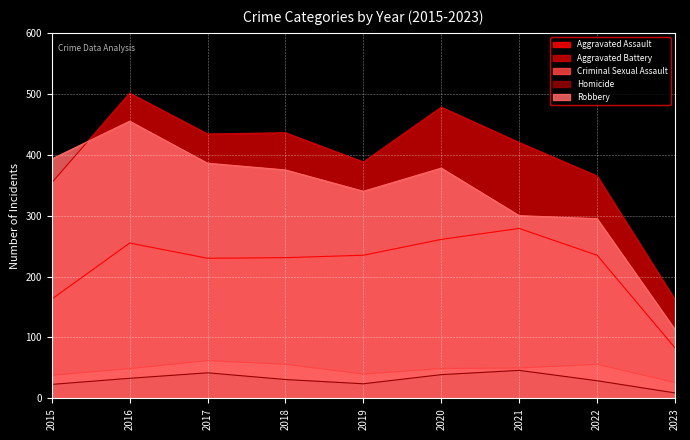

How many categories are shown in the chart?

9